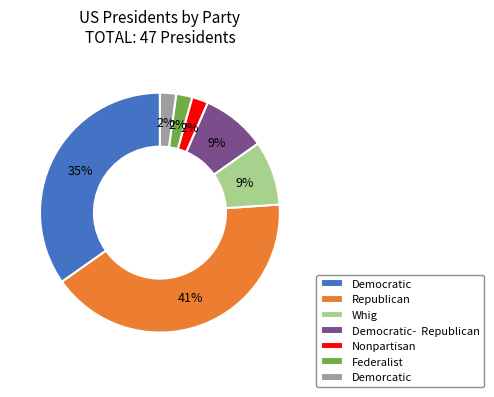

What is the largest slice in the pie chart?

Republican